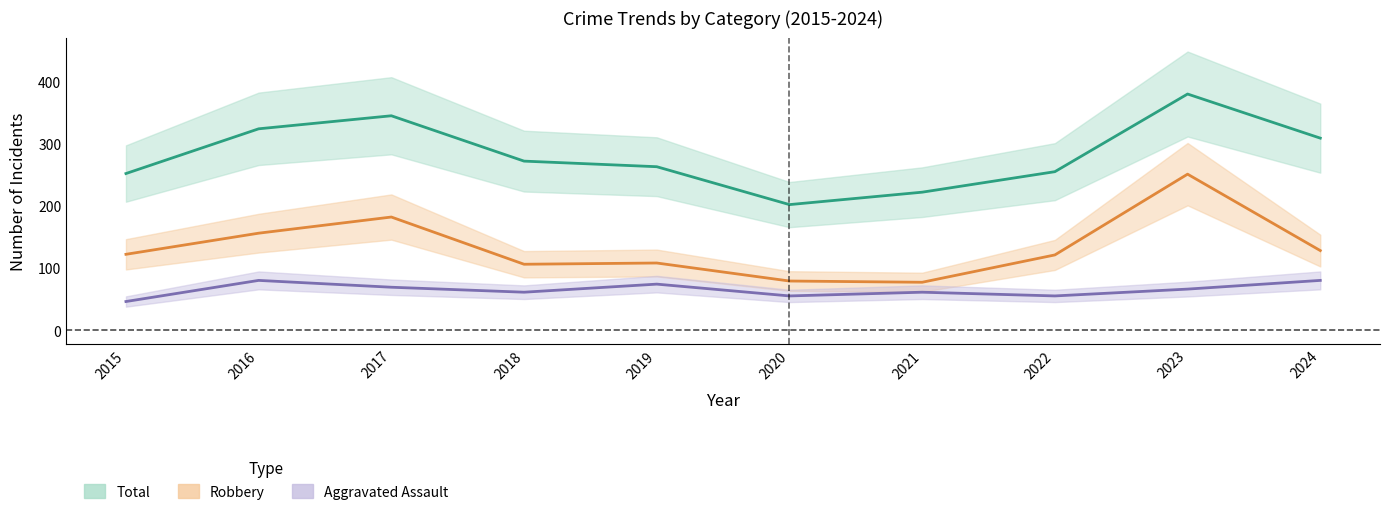

List the series in order of their overall mean, highest first.

Total, Robbery, Aggravated Assault